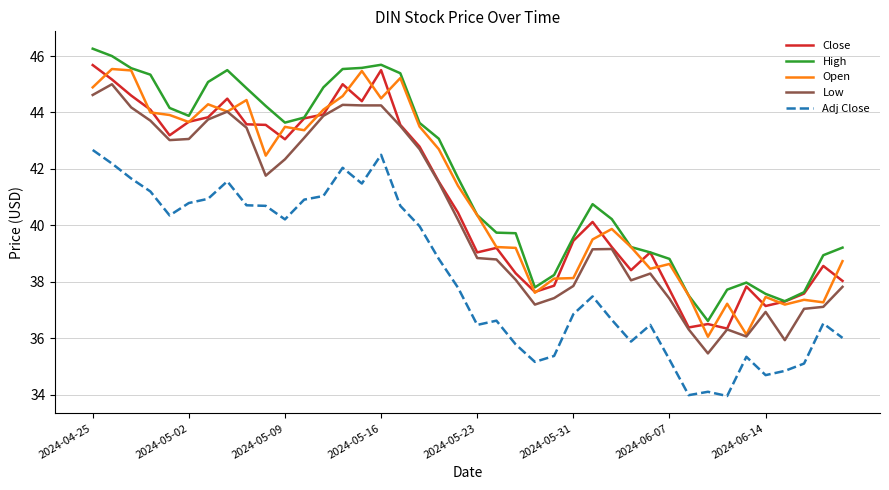

What is the greatest value displayed?

46.3